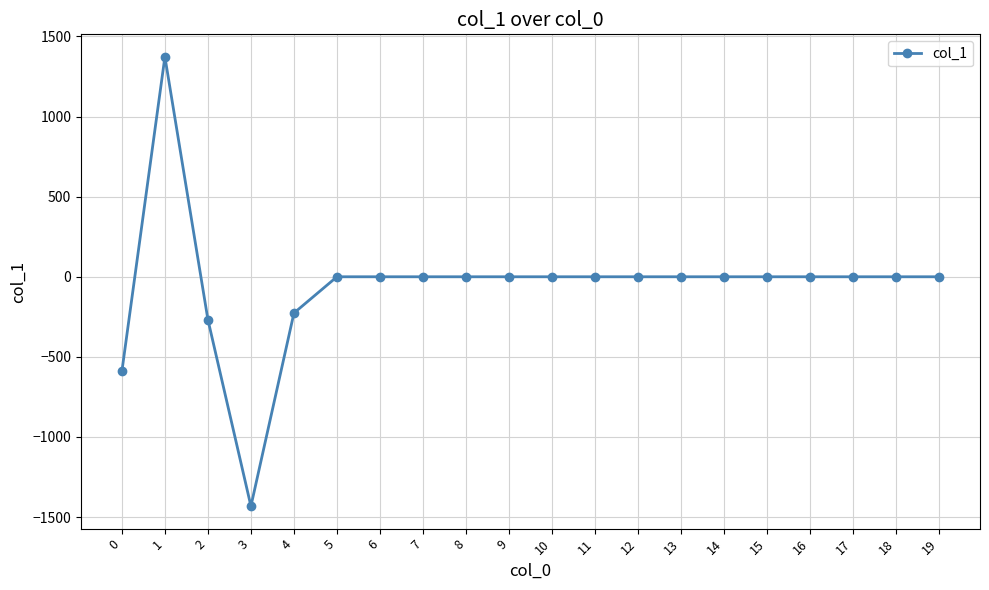

Reading left to right, what are all the values shown in this chart?

0=-590.1	1=1372.9	2=-267.8	3=-1431.7	4=-226.4	5=0.0	6=0.0	7=0.0	8=0.0	9=0.0	10=0.0	11=0.0	12=0.0	13=0.0	14=0.0	15=0.0	16=0.0	17=0.0	18=0.0	19=0.0